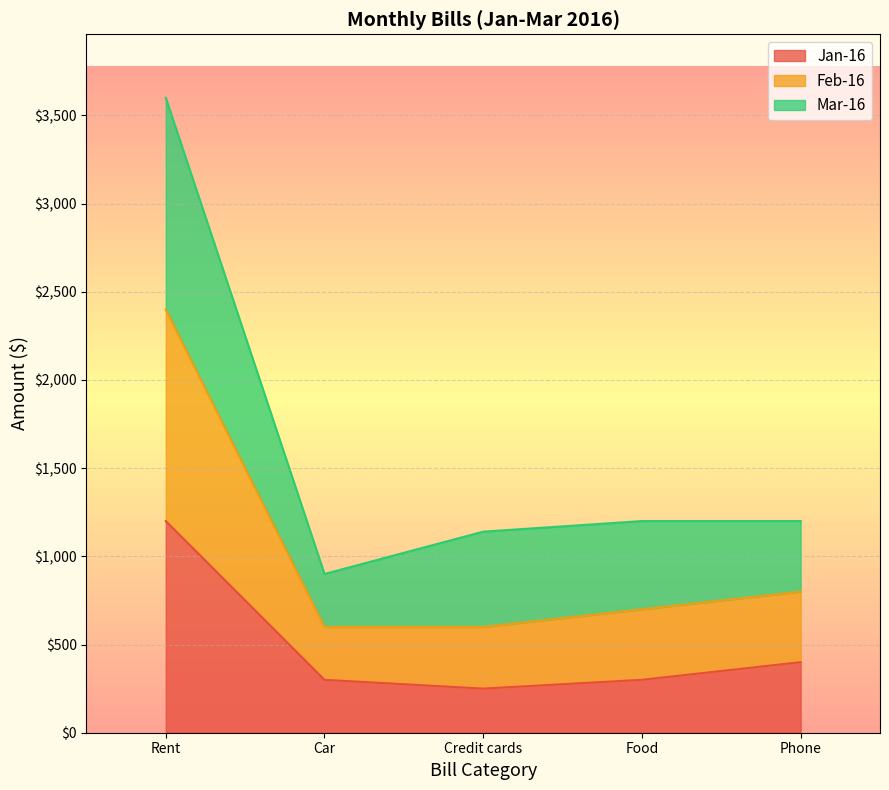

At which label does Feb-16 first exceed 1200?

Rent